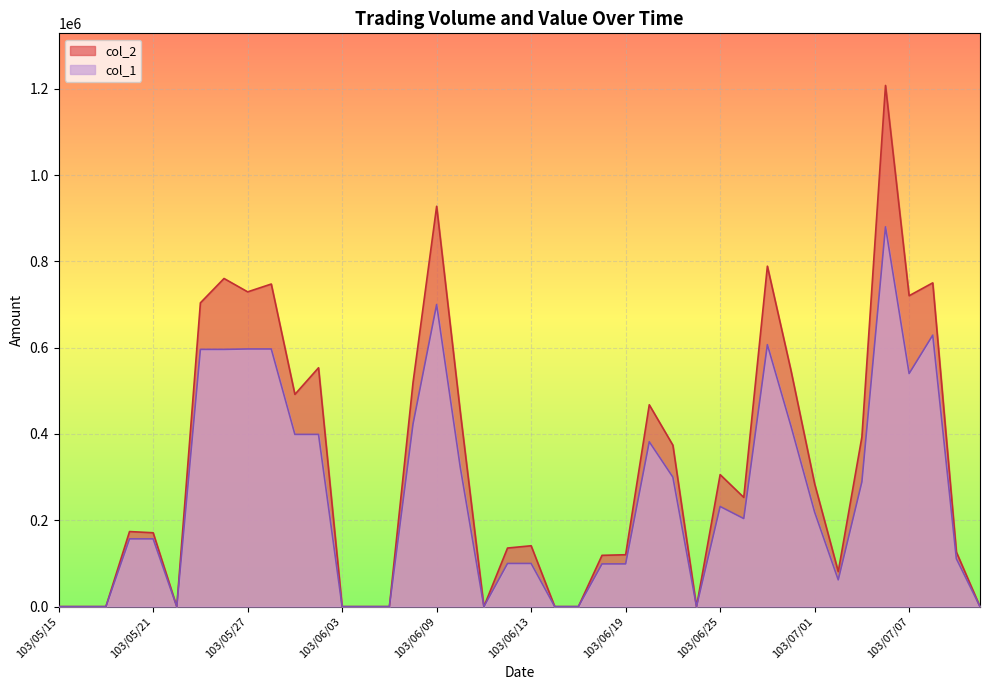

True or false: col_1 and col_2 intersect in this chart.

False